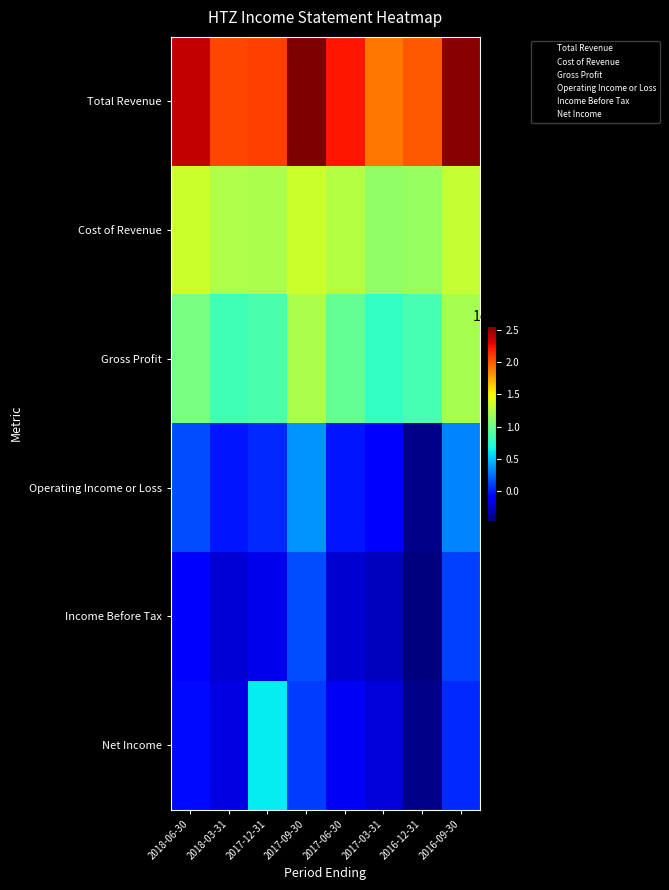

Which category has the highest value across all series?

2017-09-30